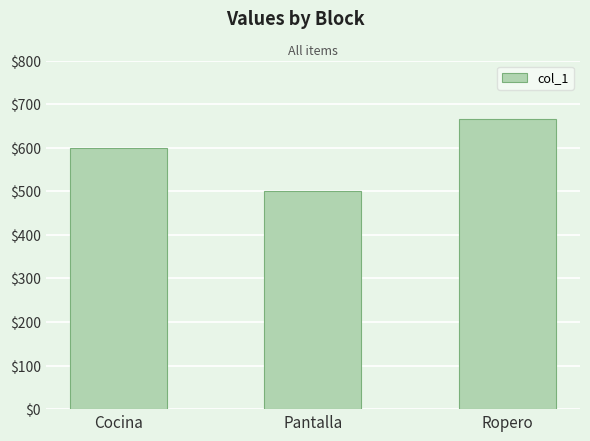

What is the sum of the values at Cocina and Ropero?

1266.7